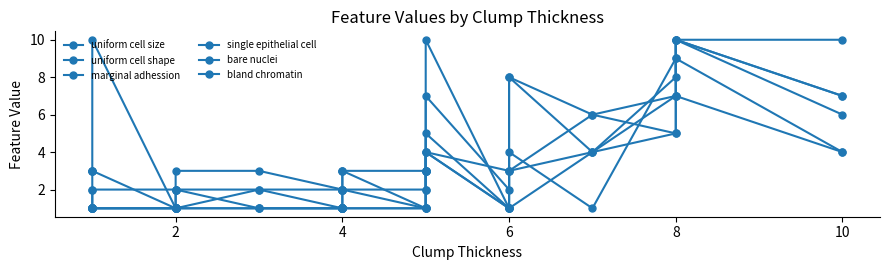

What is the difference between the second highest and second lowest values in the bare nuclei series?

9